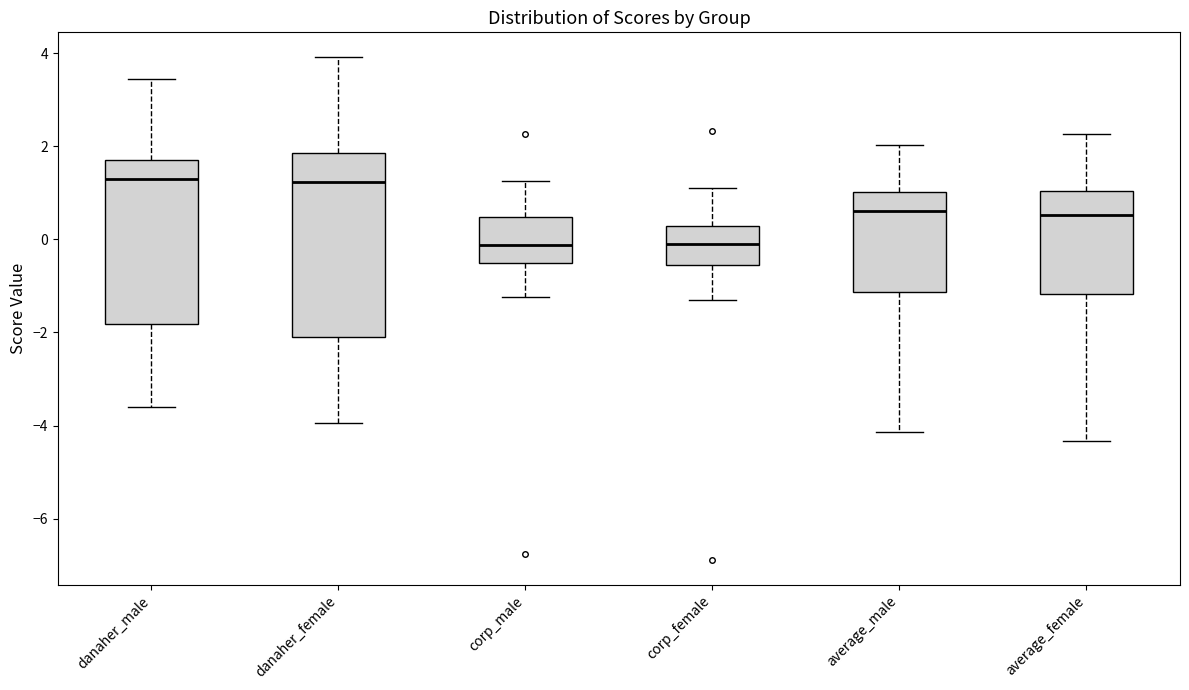

Reading left to right, transcribe this box plot: for each box, give where its median line is, the range the box spans, and where its two whiskers end, as read against the y-axis. The values are not printed on the chart, so give them approximately, as read against the axis.

danaher_male: median 1.2, box -1.8 to 1.8, whiskers -3.6 to 3.4
danaher_female: median 1.2, box -2.0 to 1.8, whiskers -4.0 to 4.0
corp_male: median -0.2, box -0.6 to 0.4, whiskers -1.2 to 1.2
corp_female: median 0.0, box -0.6 to 0.2, whiskers -1.2 to 1.2
average_male: median 0.6, box -1.2 to 1.0, whiskers -4.2 to 2.0
average_female: median 0.6, box -1.2 to 1.0, whiskers -4.4 to 2.2